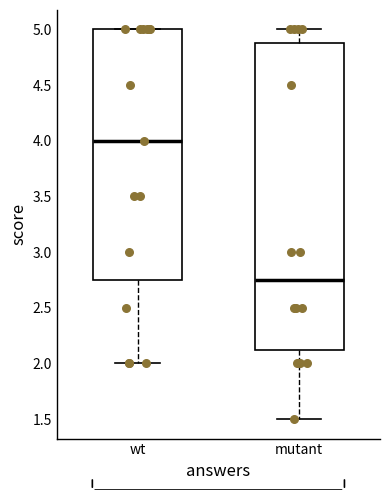

Where is the upper edge of the box for wt on the y-axis? The values are not printed on the chart, so give them approximately, as read against the axis.

5.00